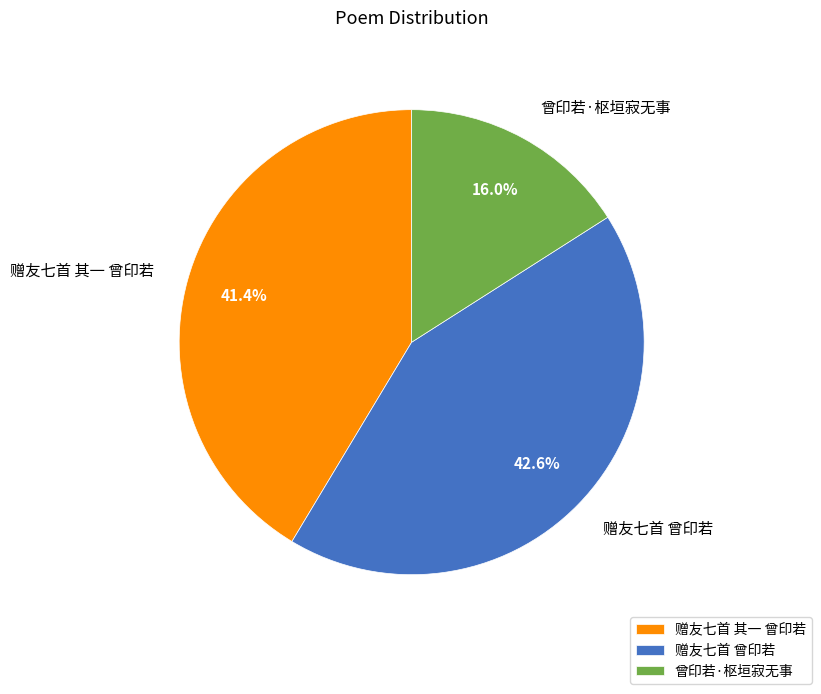

Does 赠友七首 其一 曾印若 represent more than half of the total?

No